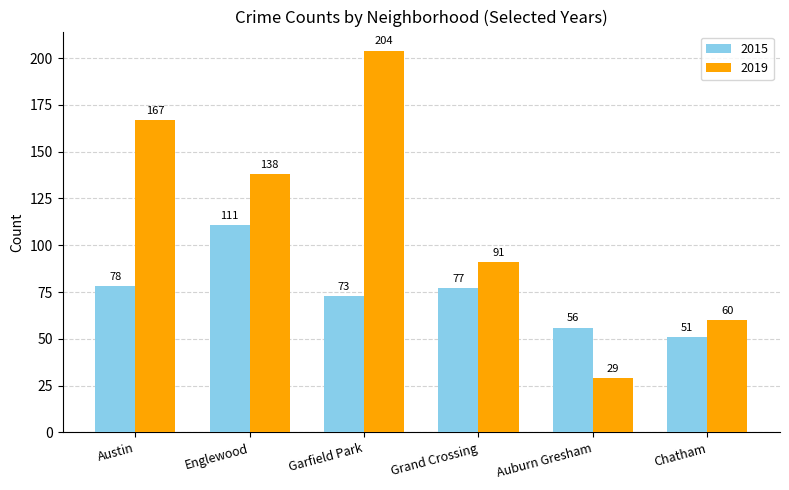

The 2019 series shows 18 at Auburn Gresham. True or false?

False